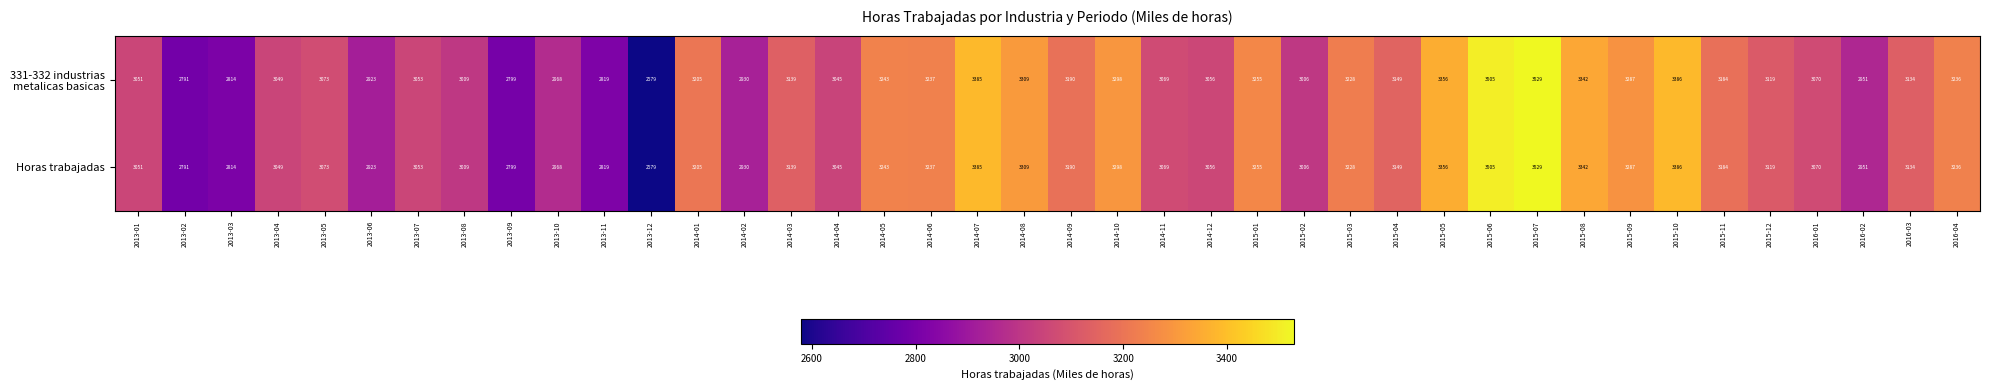

The value of Horas trabajadas at 2016-03 is 3134. True or false?

True